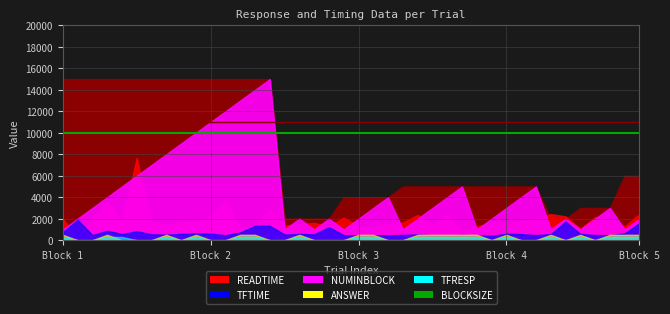

Which category has the lowest value in the BLOCKSIZE_ref series?

Block 1